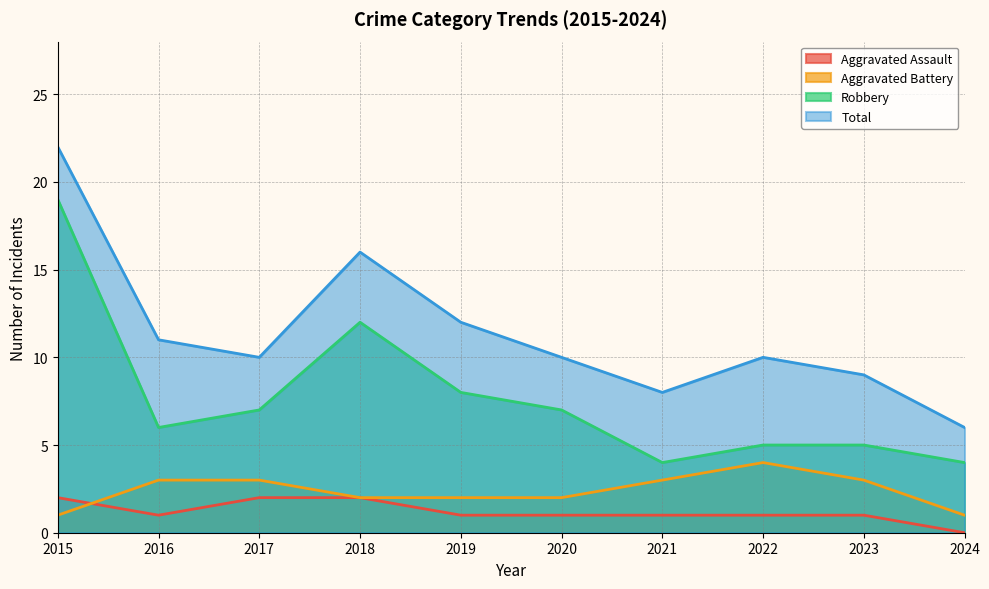

What is the spread (max minus min) of values at 2017?

8